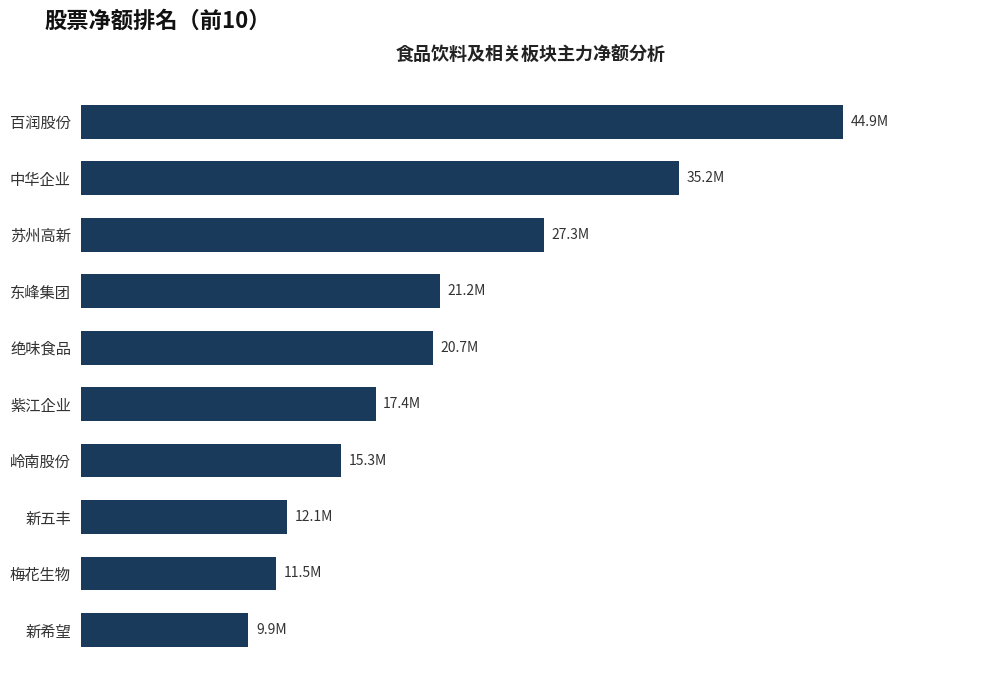

Count the number of values greater than 20731629.

4